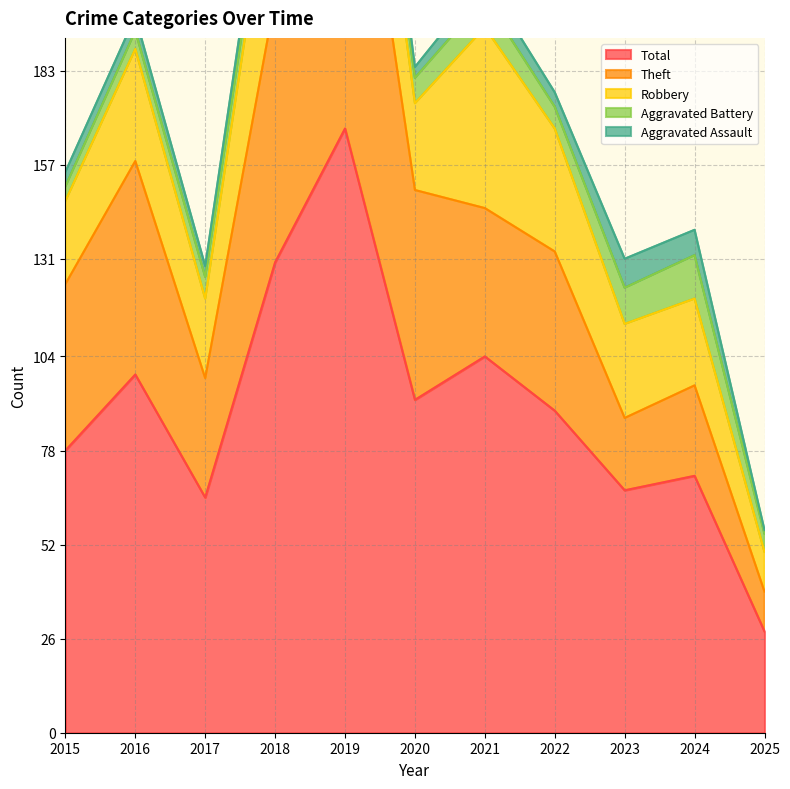

What is the sum of the Robbery values at 2024 and 2025?

35